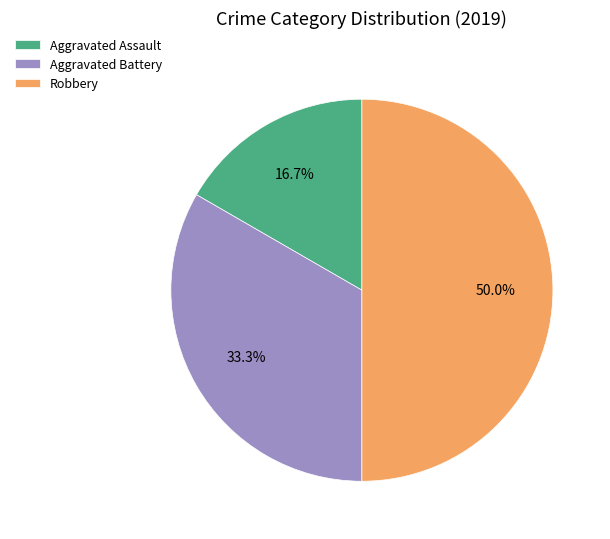

Combined, what portion of the pie is Aggravated Assault and Aggravated Battery?

50.0%